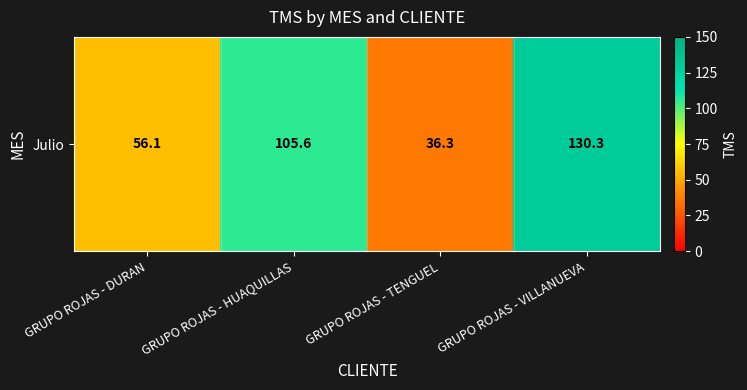

What is the change in value from GRUPO ROJAS - TENGUEL to GRUPO ROJAS - VILLANUEVA?

+94.0